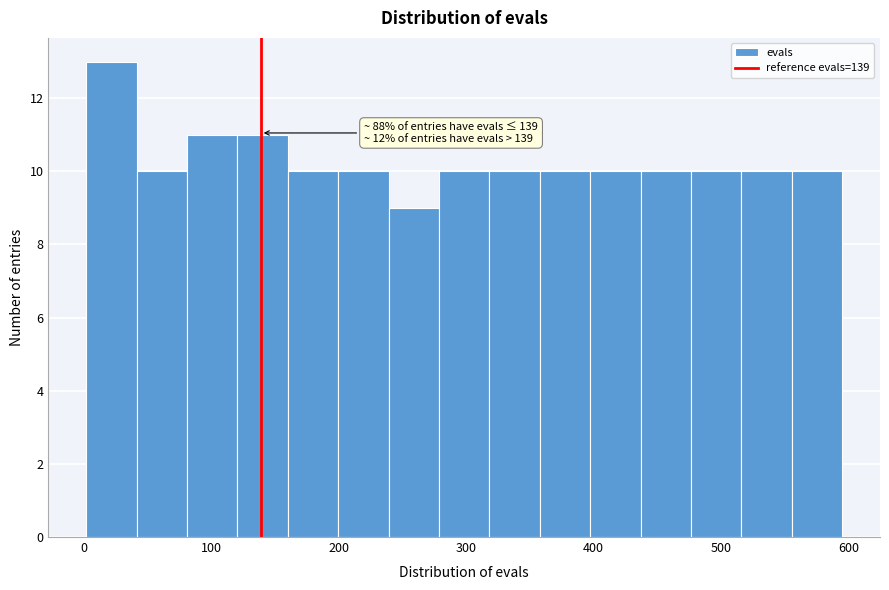

Read against the x-axis, roughly where is the centre of the tallest bar?

20